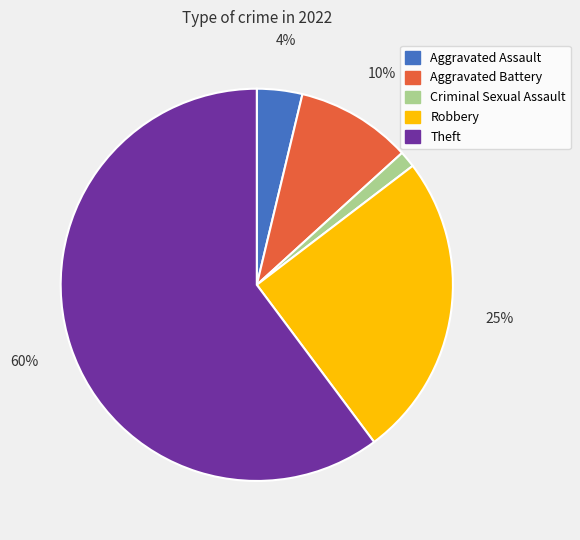

Which category has the smallest portion of the pie?

Criminal Sexual Assault